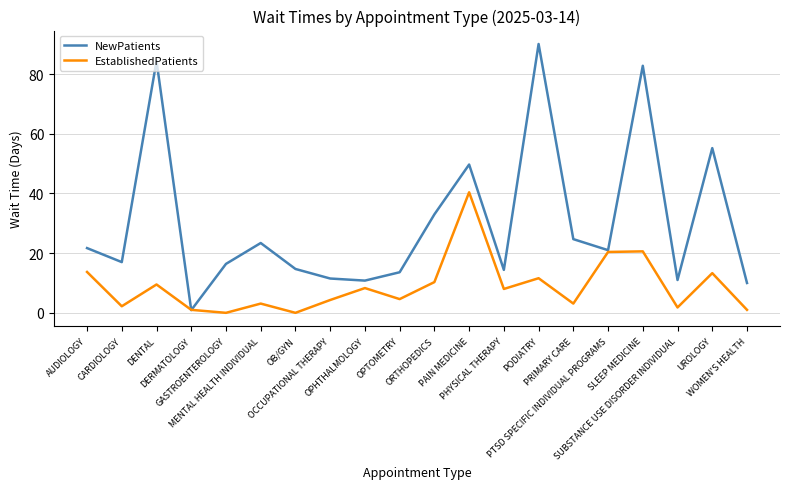

What is the difference between the NewPatients values at MENTAL HEALTH INDIVIDUAL and SLEEP MEDICINE?

59.4